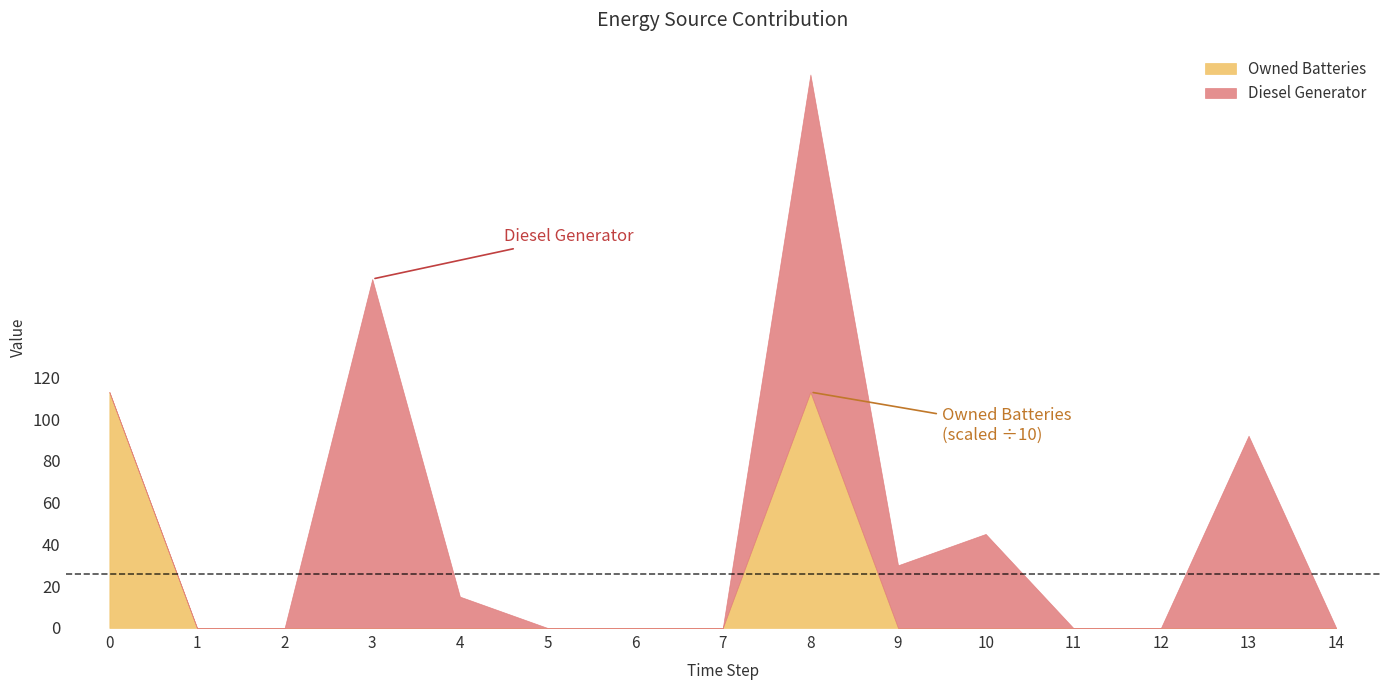

Is it true that Owned Batteries equals 0 at 4?

True